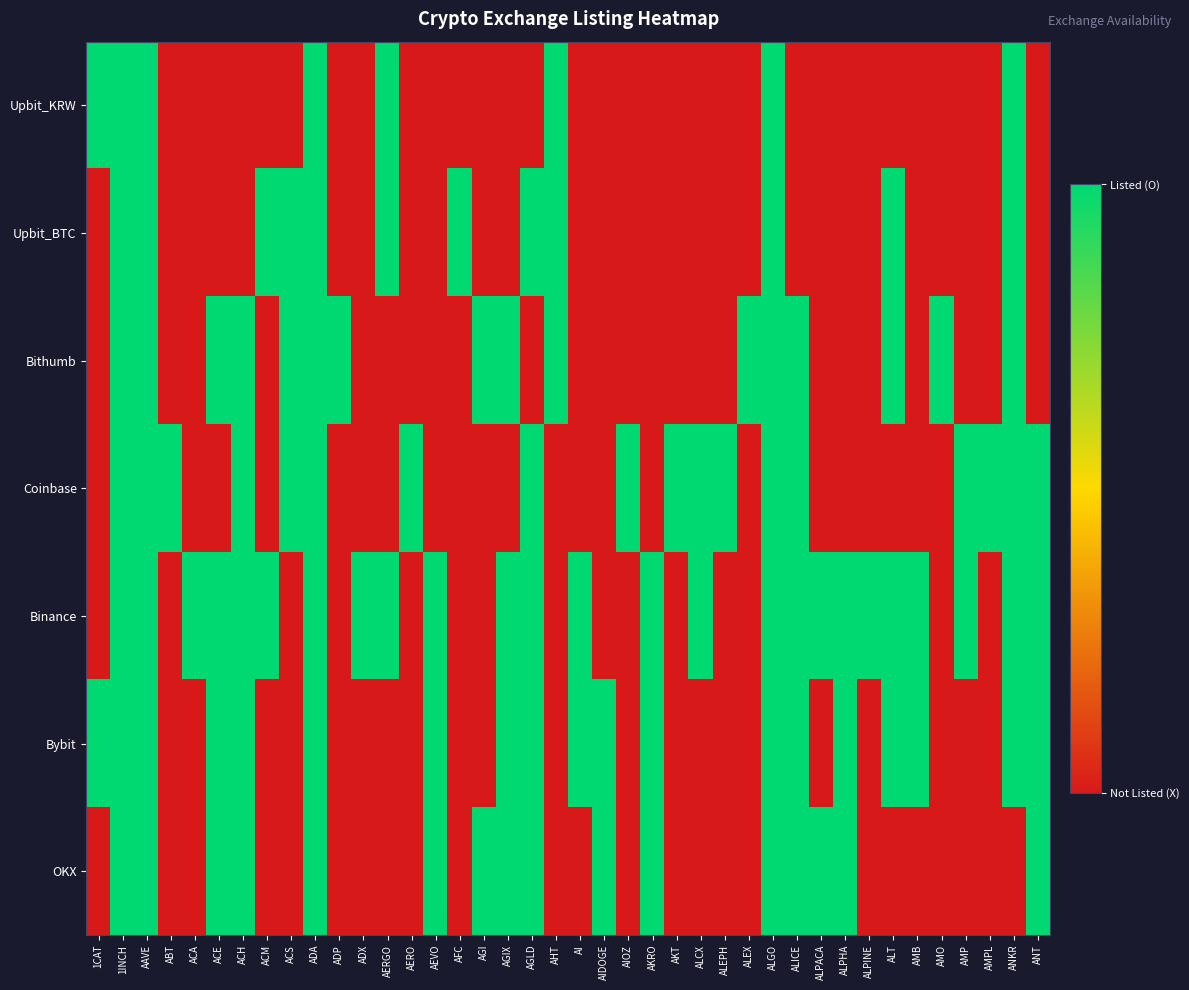

Reading left to right, what are all the values shown in this chart?

Upbit_KRW: 1CAT=1	1INCH=1	AAVE=1	ABT=0	ACA=0	ACE=0	ACH=0	ACM=0	ACS=0	ADA=1	ADP=0	ADX=0	AERGO=1	AERO=0	AEVO=0	AFC=0	AGI=0	AGIX=0	AGLD=0	AHT=1	AI=0	AIDOGE=0	AIOZ=0	AKRO=0	AKT=0	ALCX=0	ALEPH=0	ALEX=0	ALGO=1	ALICE=0	ALPACA=0	ALPHA=0	ALPINE=0	ALT=0	AMB=0	AMO=0	AMP=0	AMPL=0	ANKR=1	ANT=0
Upbit_BTC: 1CAT=0	1INCH=1	AAVE=1	ABT=0	ACA=0	ACE=0	ACH=0	ACM=1	ACS=1	ADA=1	ADP=0	ADX=0	AERGO=1	AERO=0	AEVO=0	AFC=1	AGI=0	AGIX=0	AGLD=1	AHT=1	AI=0	AIDOGE=0	AIOZ=0	AKRO=0	AKT=0	ALCX=0	ALEPH=0	ALEX=0	ALGO=1	ALICE=0	ALPACA=0	ALPHA=0	ALPINE=0	ALT=1	AMB=0	AMO=0	AMP=0	AMPL=0	ANKR=1	ANT=0
Bithumb: 1CAT=0	1INCH=1	AAVE=1	ABT=0	ACA=0	ACE=1	ACH=1	ACM=0	ACS=1	ADA=1	ADP=1	ADX=0	AERGO=0	AERO=0	AEVO=0	AFC=0	AGI=1	AGIX=1	AGLD=0	AHT=1	AI=0	AIDOGE=0	AIOZ=0	AKRO=0	AKT=0	ALCX=0	ALEPH=0	ALEX=1	ALGO=1	ALICE=1	ALPACA=0	ALPHA=0	ALPINE=0	ALT=1	AMB=0	AMO=1	AMP=0	AMPL=0	ANKR=1	ANT=0
Coinbase: 1CAT=0	1INCH=1	AAVE=1	ABT=1	ACA=0	ACE=0	ACH=1	ACM=0	ACS=1	ADA=1	ADP=0	ADX=0	AERGO=0	AERO=1	AEVO=0	AFC=0	AGI=0	AGIX=0	AGLD=1	AHT=0	AI=0	AIDOGE=0	AIOZ=1	AKRO=0	AKT=1	ALCX=1	ALEPH=1	ALEX=0	ALGO=1	ALICE=1	ALPACA=0	ALPHA=0	ALPINE=0	ALT=0	AMB=0	AMO=0	AMP=1	AMPL=1	ANKR=1	ANT=1
Binance: 1CAT=0	1INCH=1	AAVE=1	ABT=0	ACA=1	ACE=1	ACH=1	ACM=1	ACS=0	ADA=1	ADP=0	ADX=1	AERGO=1	AERO=0	AEVO=1	AFC=0	AGI=0	AGIX=1	AGLD=1	AHT=0	AI=1	AIDOGE=0	AIOZ=0	AKRO=1	AKT=0	ALCX=1	ALEPH=0	ALEX=0	ALGO=1	ALICE=1	ALPACA=1	ALPHA=1	ALPINE=1	ALT=1	AMB=1	AMO=0	AMP=1	AMPL=0	ANKR=1	ANT=1
Bybit: 1CAT=1	1INCH=1	AAVE=1	ABT=0	ACA=0	ACE=1	ACH=1	ACM=0	ACS=0	ADA=1	ADP=0	ADX=0	AERGO=0	AERO=0	AEVO=1	AFC=0	AGI=0	AGIX=1	AGLD=1	AHT=0	AI=1	AIDOGE=1	AIOZ=0	AKRO=1	AKT=0	ALCX=0	ALEPH=0	ALEX=0	ALGO=1	ALICE=1	ALPACA=0	ALPHA=1	ALPINE=0	ALT=1	AMB=1	AMO=0	AMP=0	AMPL=0	ANKR=1	ANT=1
OKX: 1CAT=0	1INCH=1	AAVE=1	ABT=0	ACA=0	ACE=1	ACH=1	ACM=0	ACS=0	ADA=1	ADP=0	ADX=0	AERGO=0	AERO=0	AEVO=1	AFC=0	AGI=1	AGIX=1	AGLD=1	AHT=0	AI=0	AIDOGE=1	AIOZ=0	AKRO=1	AKT=0	ALCX=0	ALEPH=0	ALEX=0	ALGO=1	ALICE=1	ALPACA=1	ALPHA=1	ALPINE=0	ALT=0	AMB=0	AMO=0	AMP=0	AMPL=0	ANKR=0	ANT=1